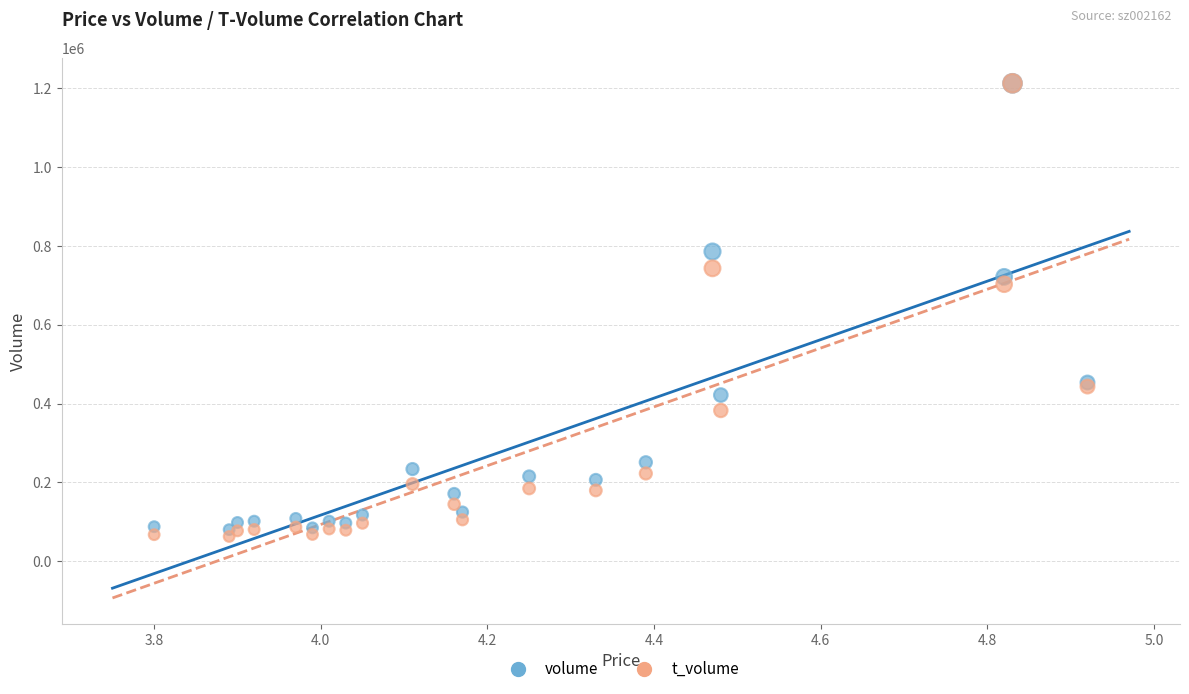

In the t_volume series, what Y value is closest to 637454?

702524.1